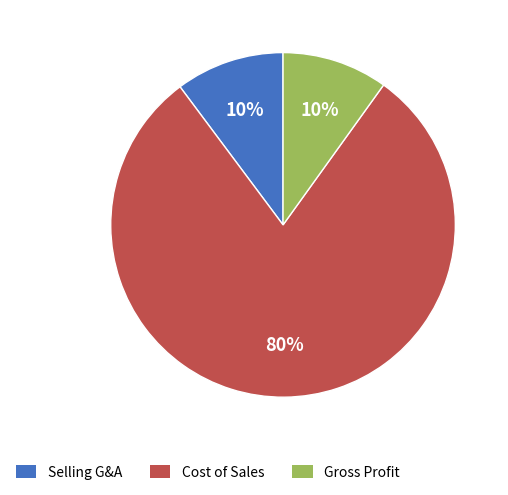

To the nearest percent, what is the average slice percentage?

33%